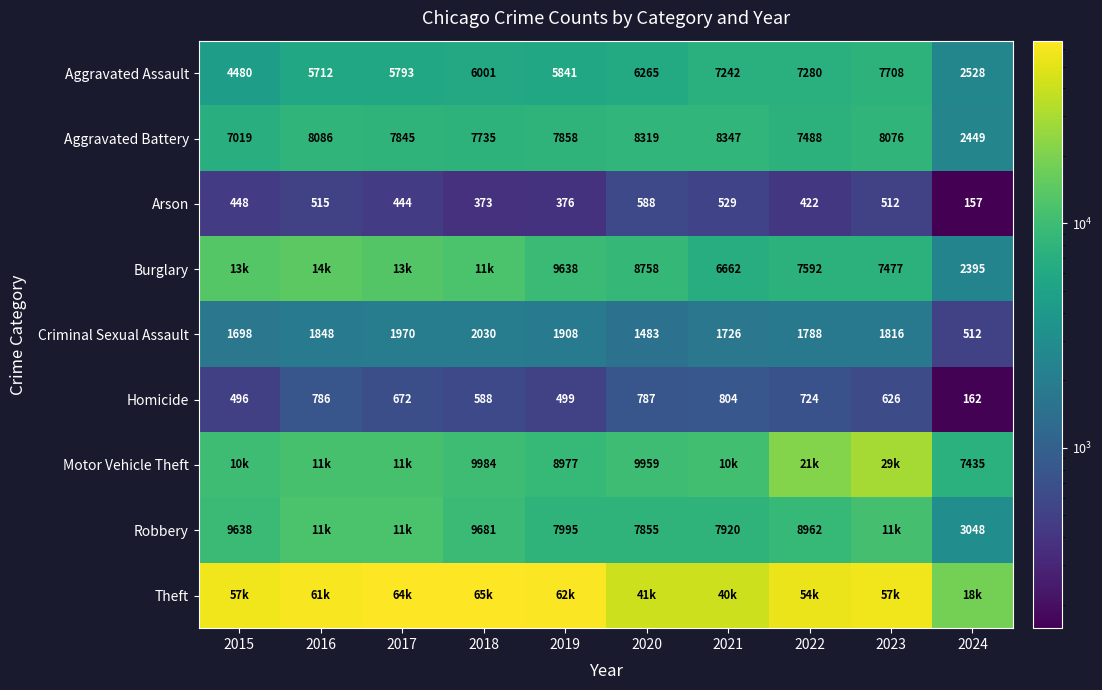

What is the sum of all Homicide values?

6144